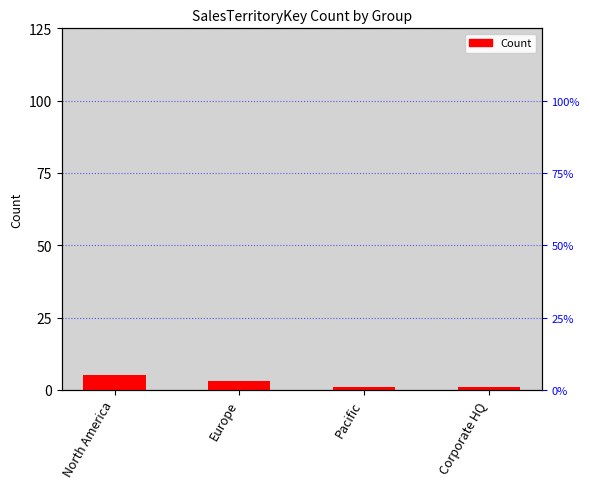

How many data points are above 3?

1